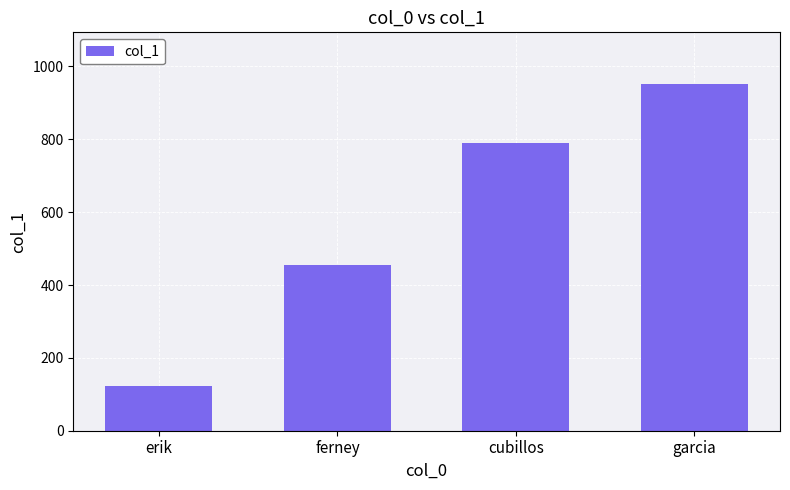

Which label corresponds to the smallest value in the chart?

erik